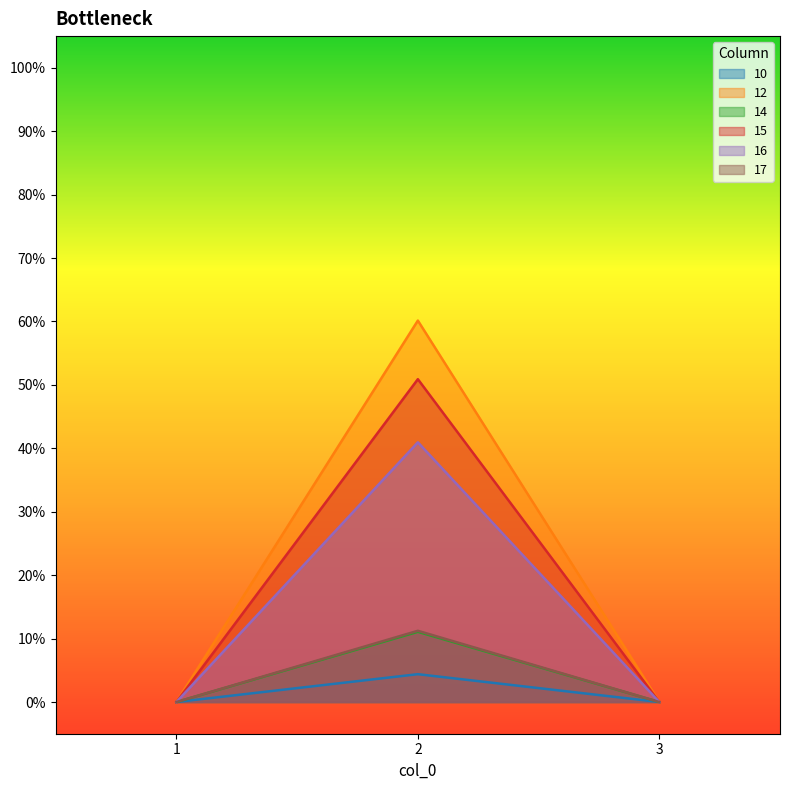

Count the number of categories in the chart.

3